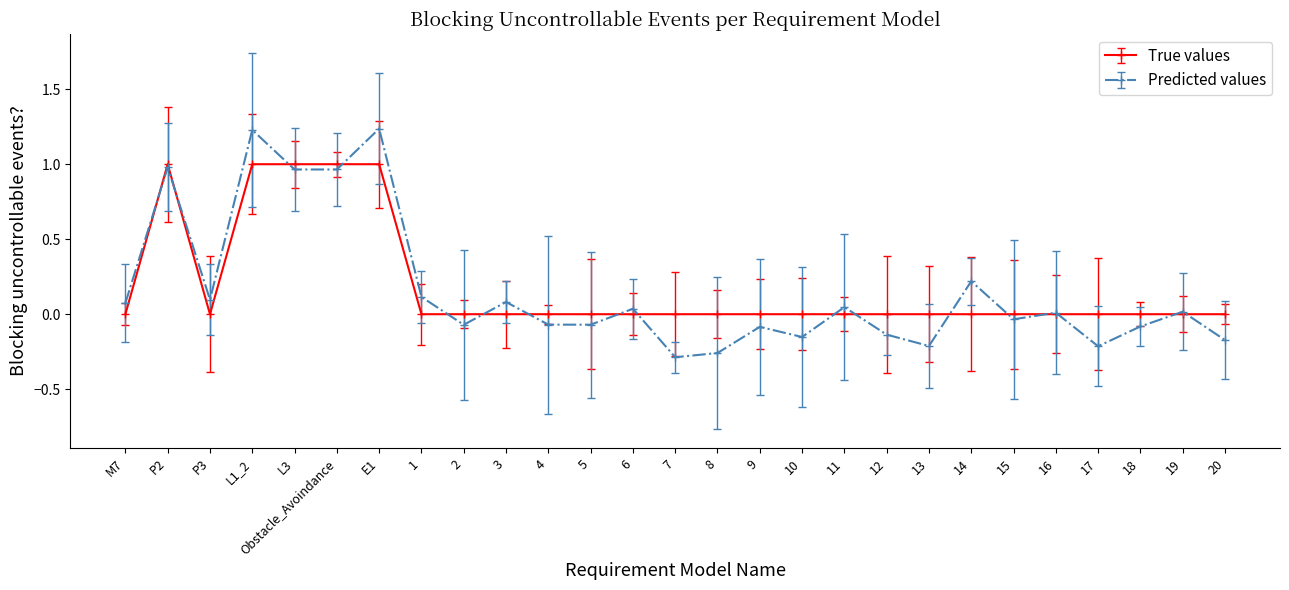

Which series has the largest range (max minus min)?

Predicted values